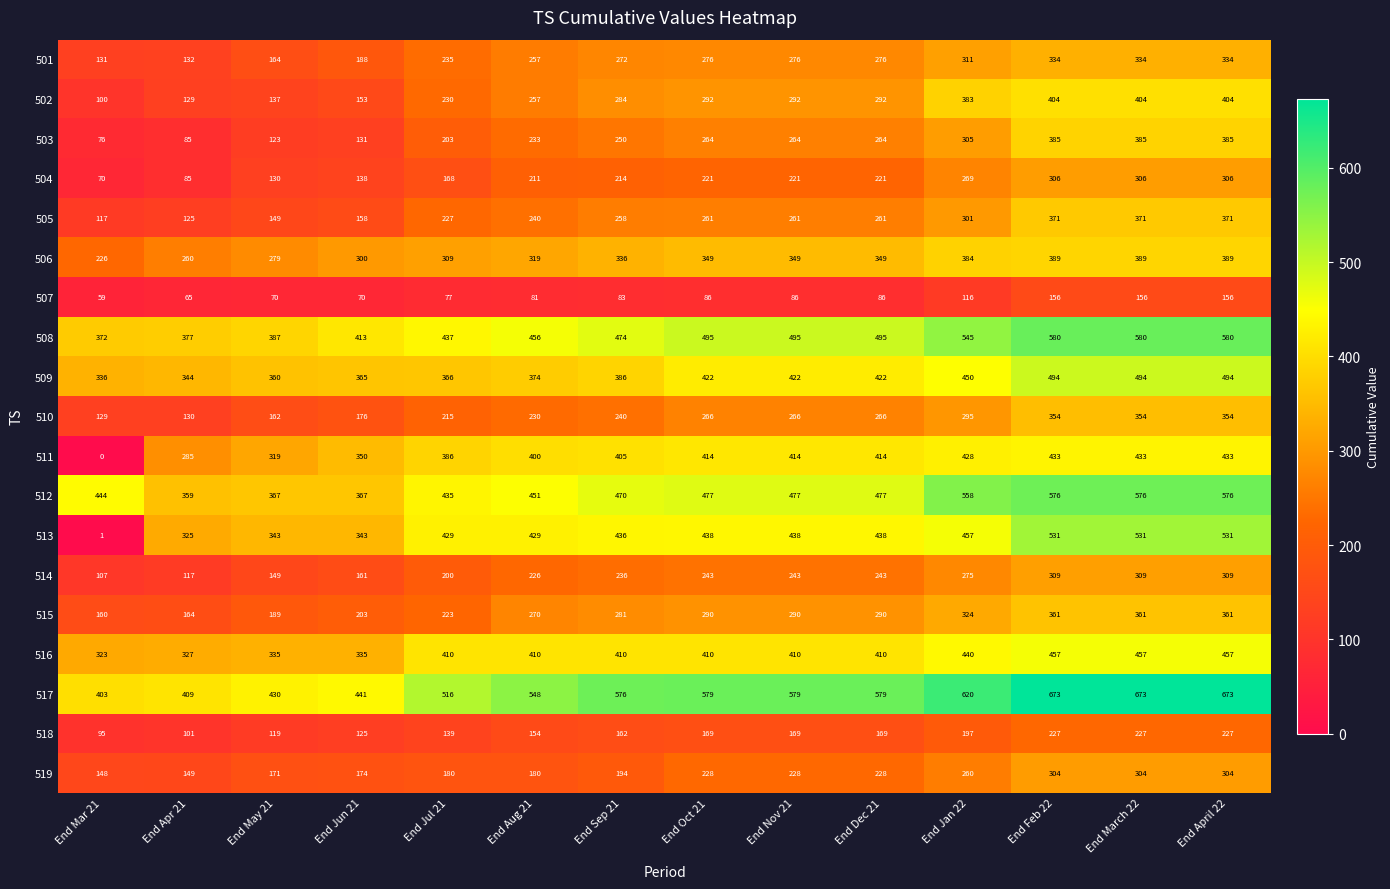

What is the maximum value shown in the chart?

673